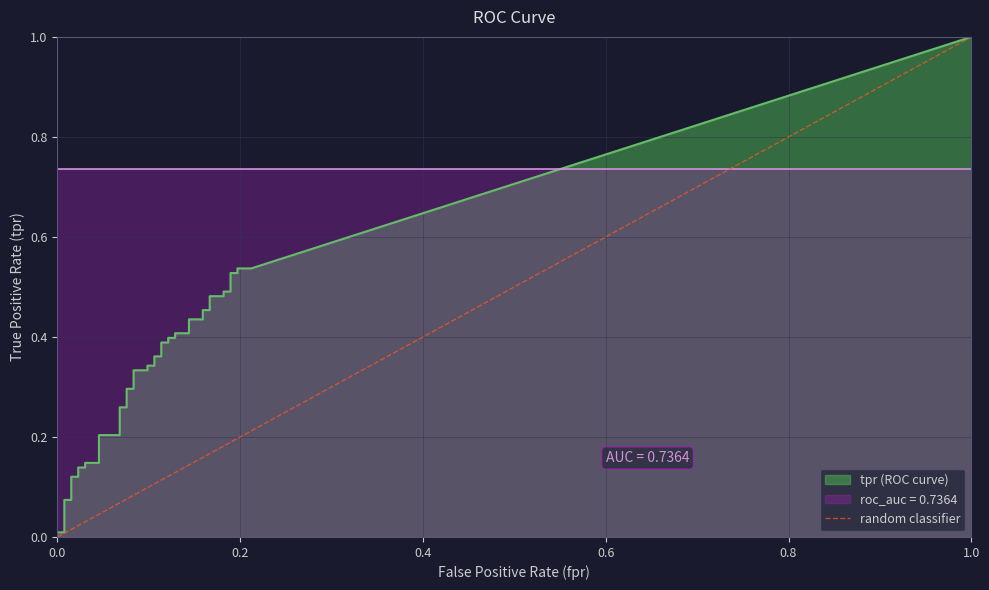

What is the difference between the maximum and minimum values?

1